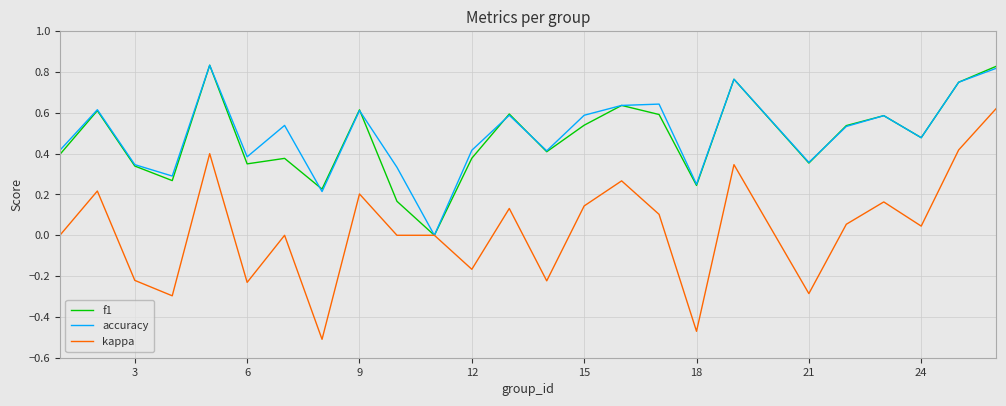

True or false: f1 has more than 0 interior local peaks.

True